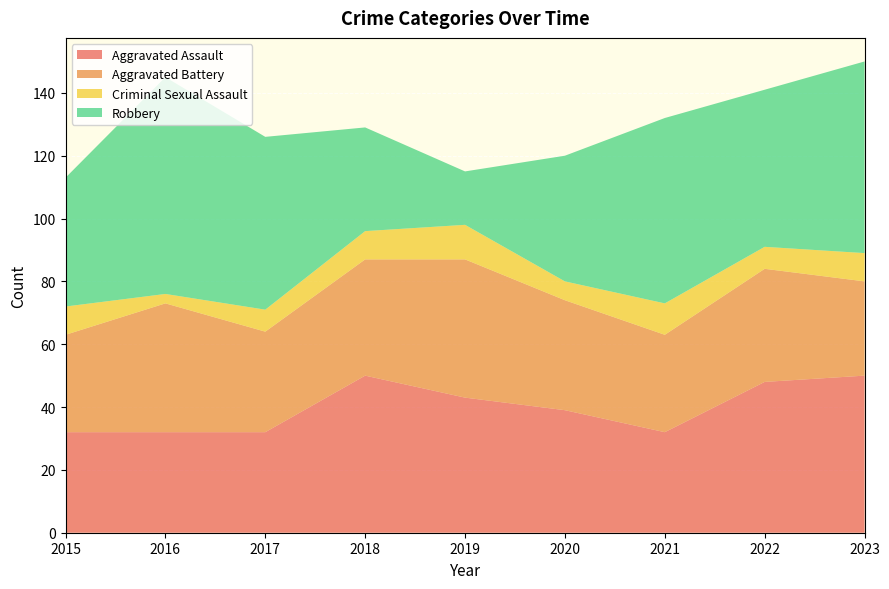

Reading right to left, transcribe all the data shown in this chart.

Aggravated Assault: 50	48	32	39	43	50	32	32	32
Aggravated Battery: 30	36	31	35	44	37	32	41	31
Criminal Sexual Assault: 9	7	10	6	11	9	7	3	9
Robbery: 61	50	59	40	17	33	55	69	41